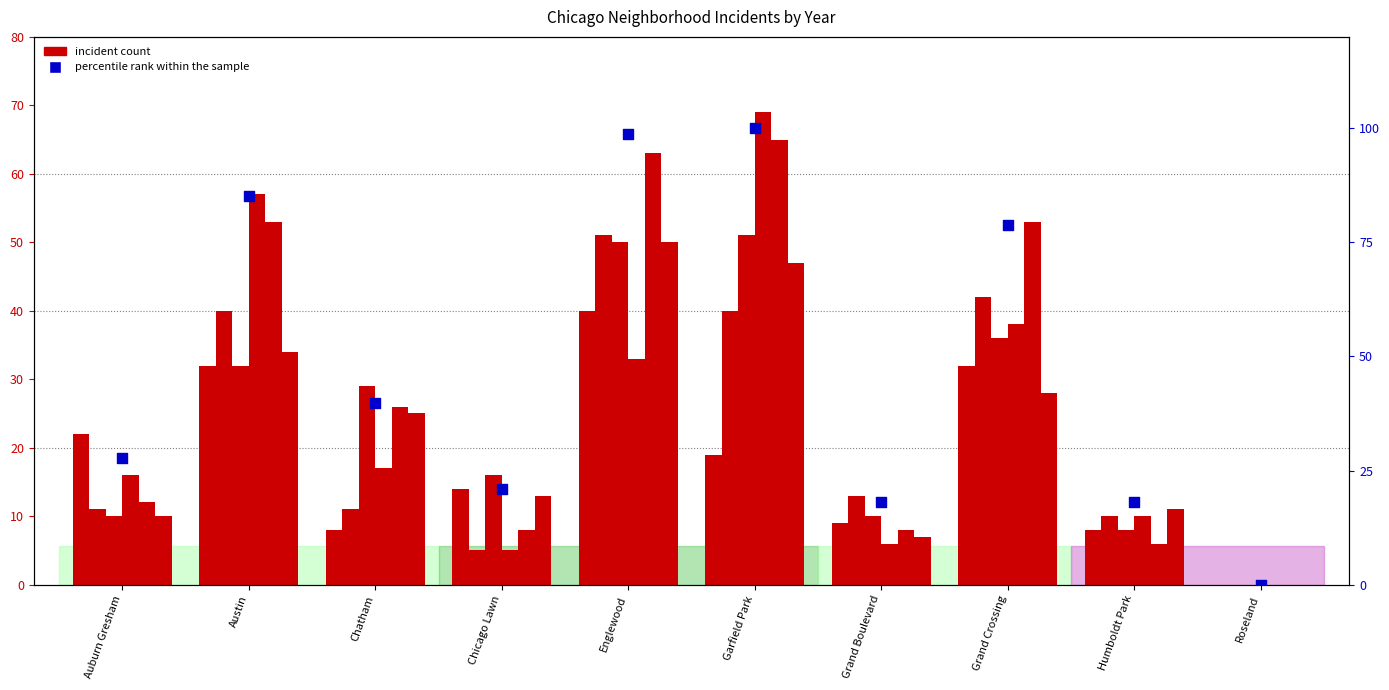

What is the ratio of the value at Chatham to the value at Austin?

0.5